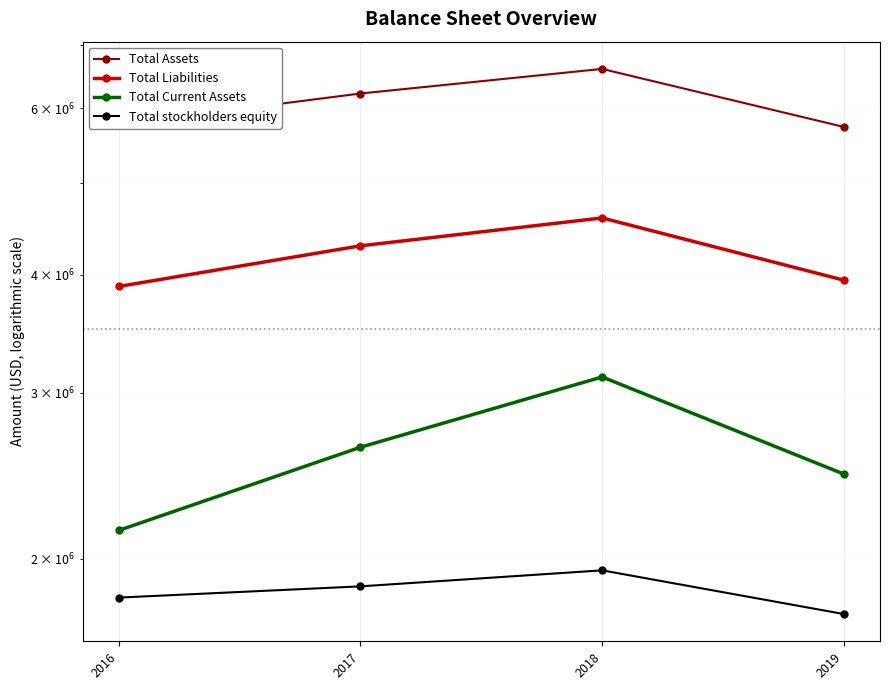

True or false: Total stockholders equity and Total Assets intersect in this chart.

False